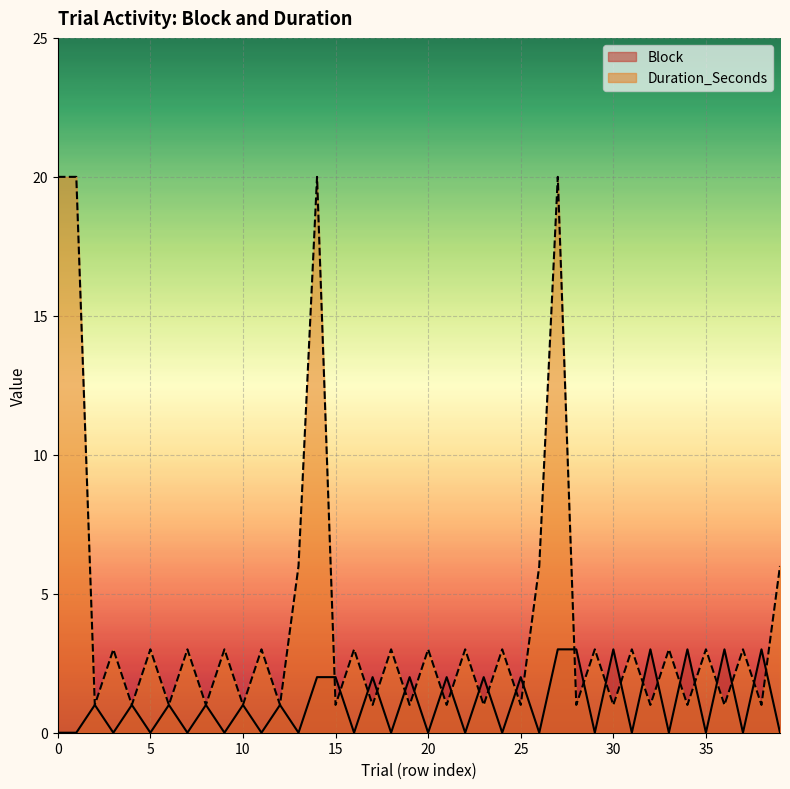

What is the total value across all series at 27?

23